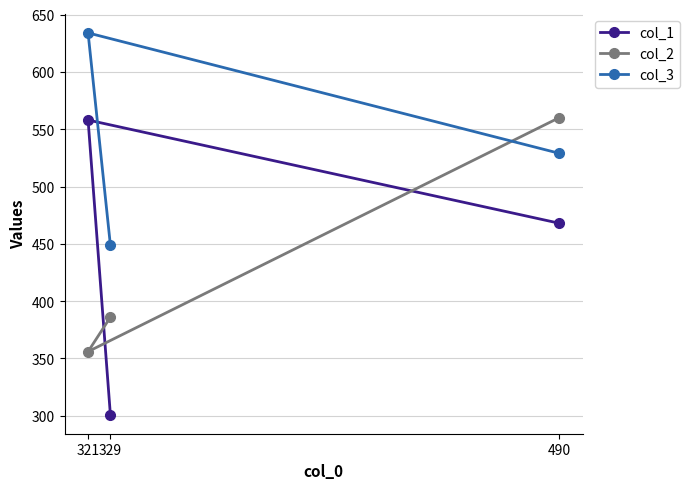

At how many categories does at least one series exceed 451?

2